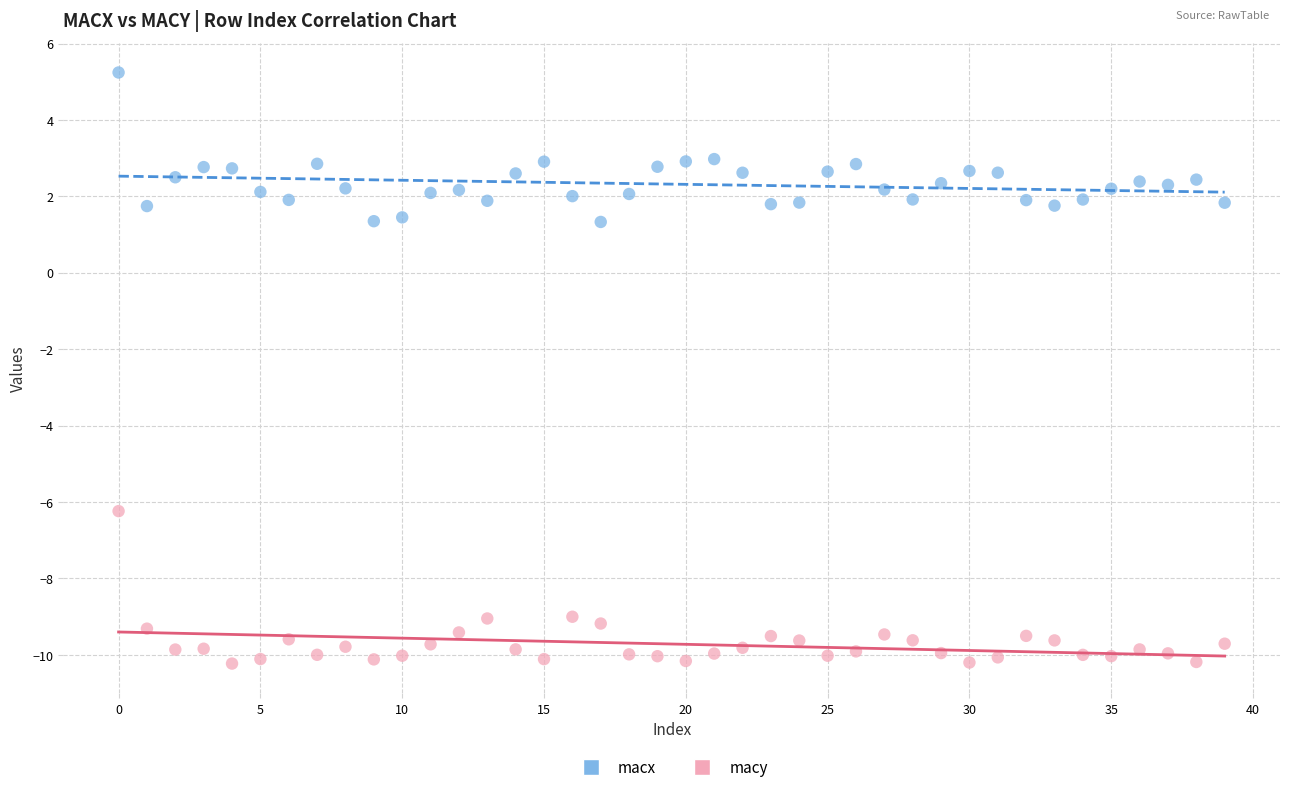

Which series reaches the minimum Y coordinate?

macy